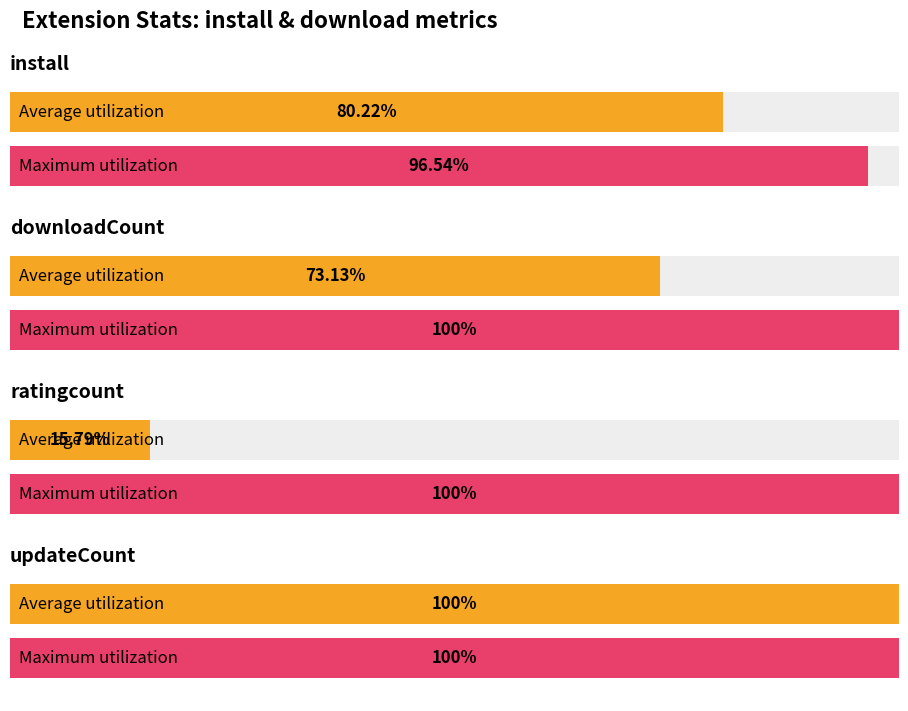

The downloadCount series shows 29.2 at 2024-12-11. True or false?

False